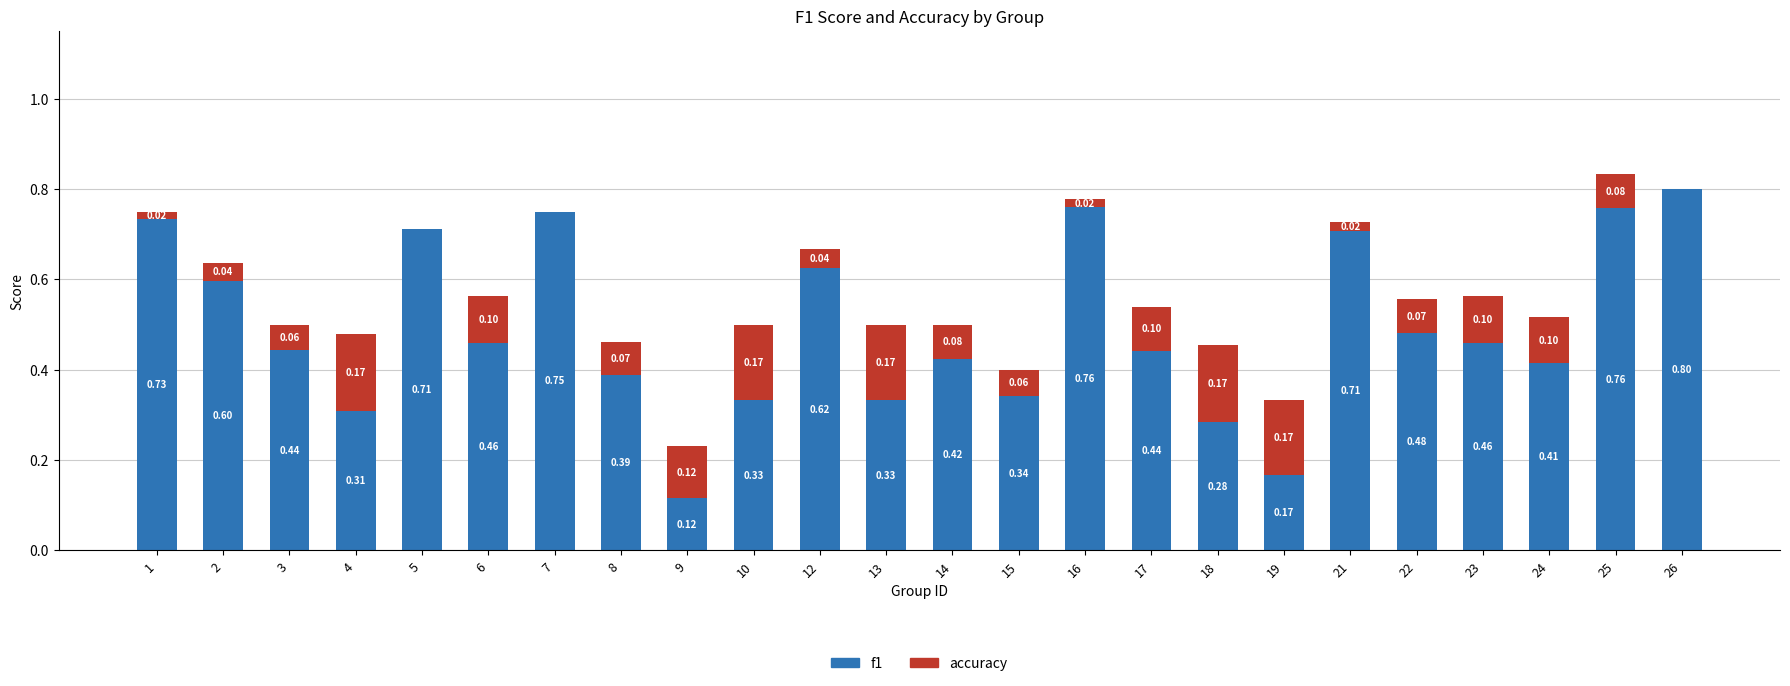

At which category is the sum across all series the highest?

25